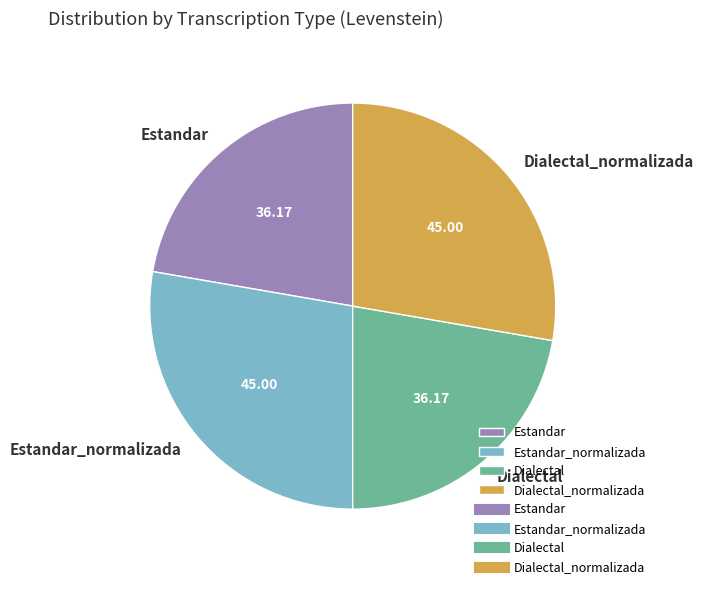

Does Estandar represent more than half of the total?

No